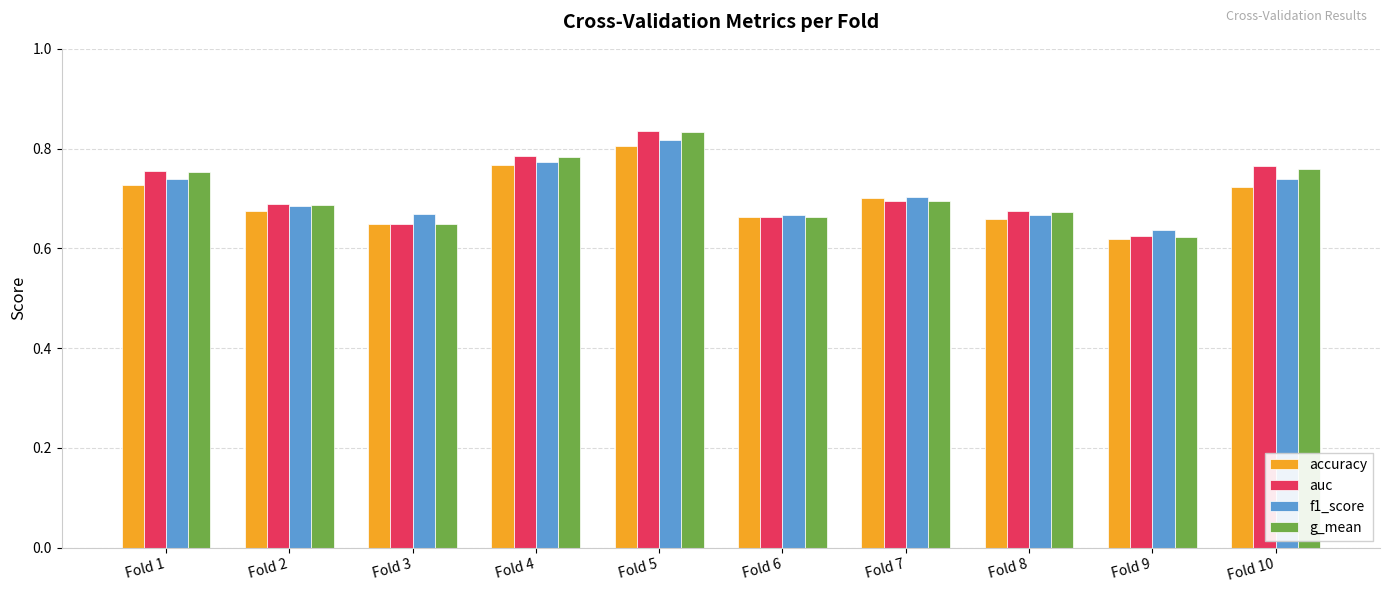

At which category does the chart reach its minimum across all series?

Fold 9